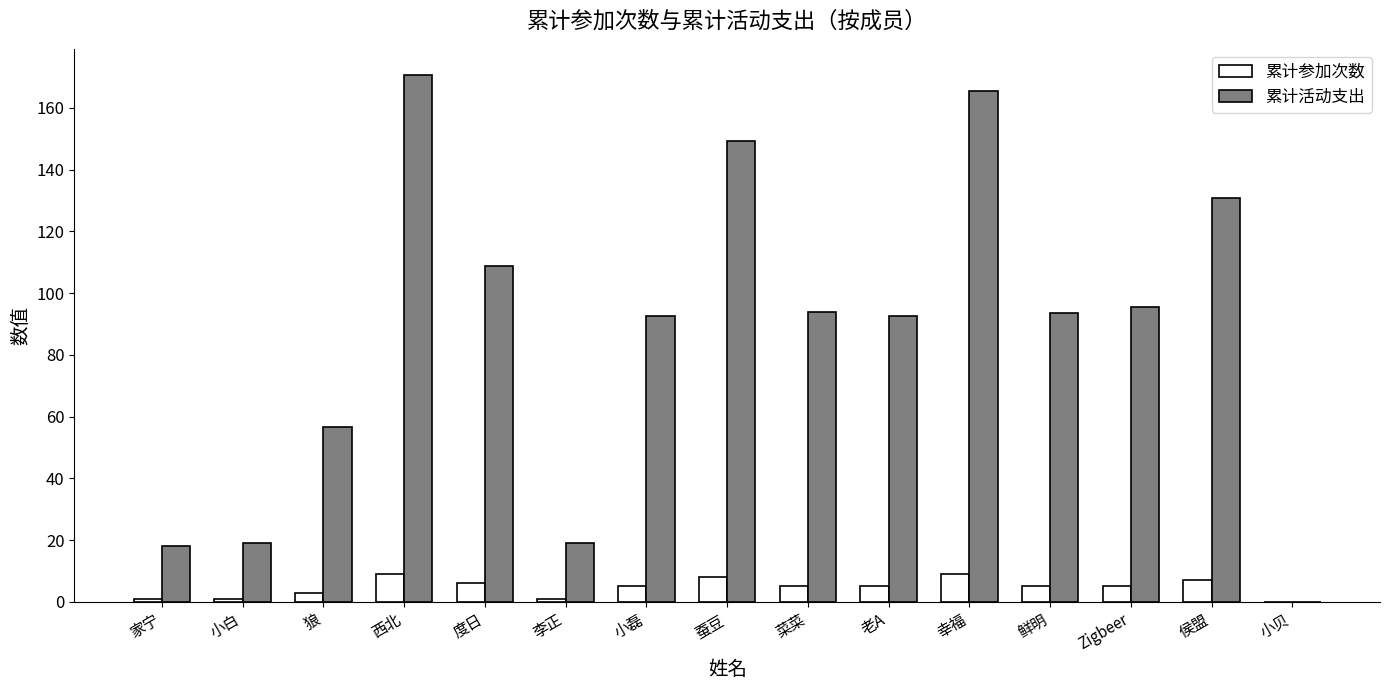

What is the sum of the 累计参加次数 values at Zigbeer and 鲜明?

10.0